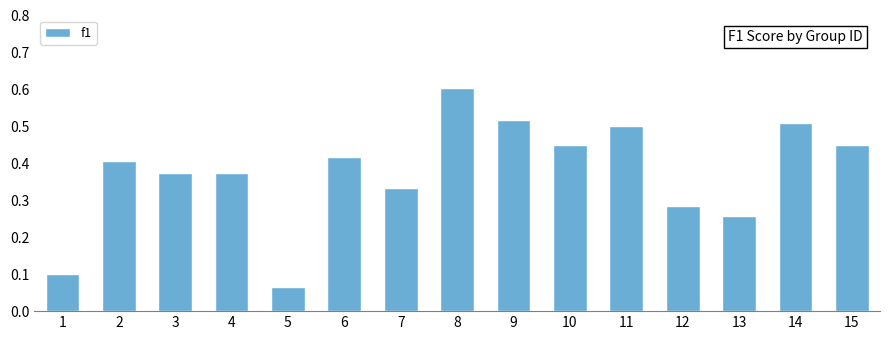

What is the approximate value at 8?

0.6